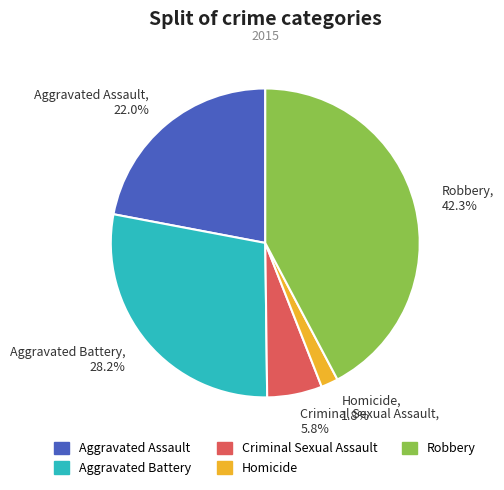

What percentage do Homicide and Aggravated Assault together represent?

23.8%